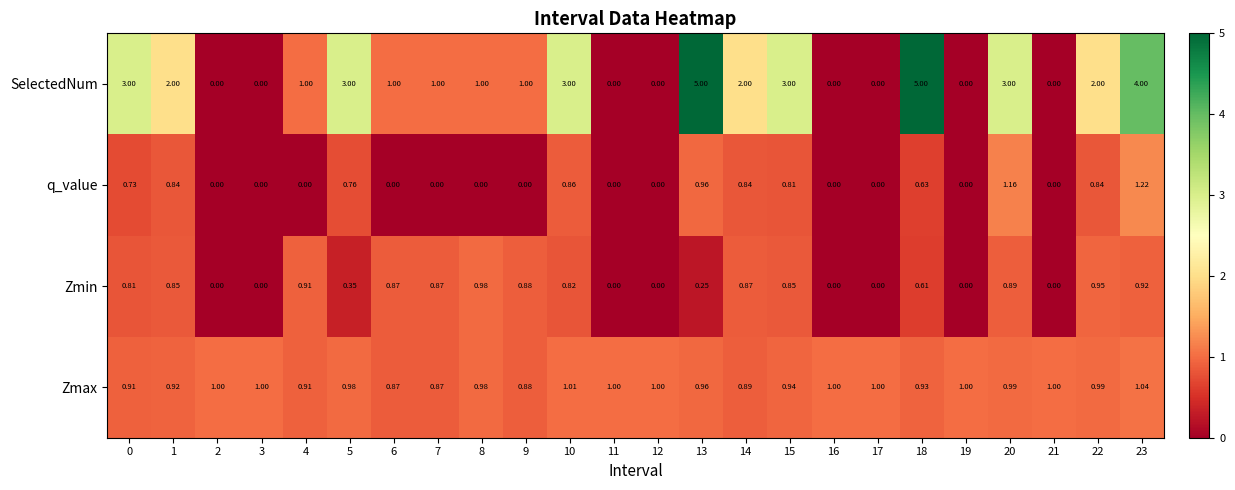

How many distinct data groups are displayed?

4